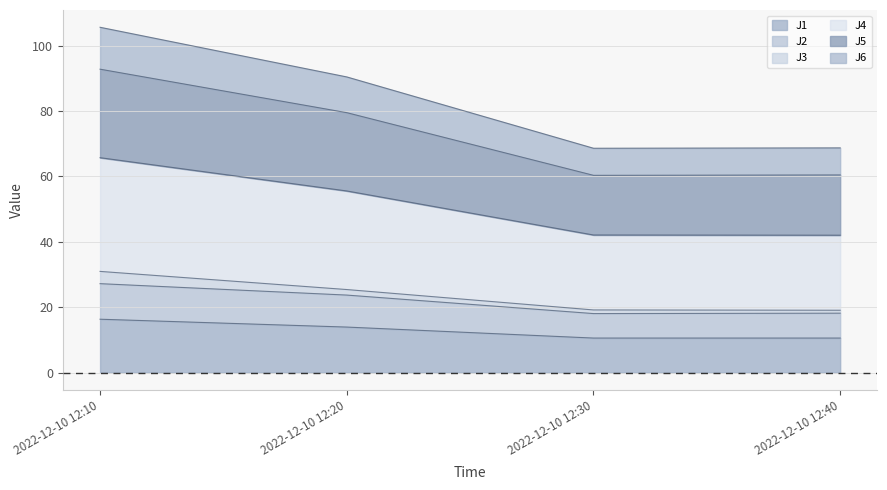

In J1, how many points are lower than both neighbors (excluding endpoints)?

1